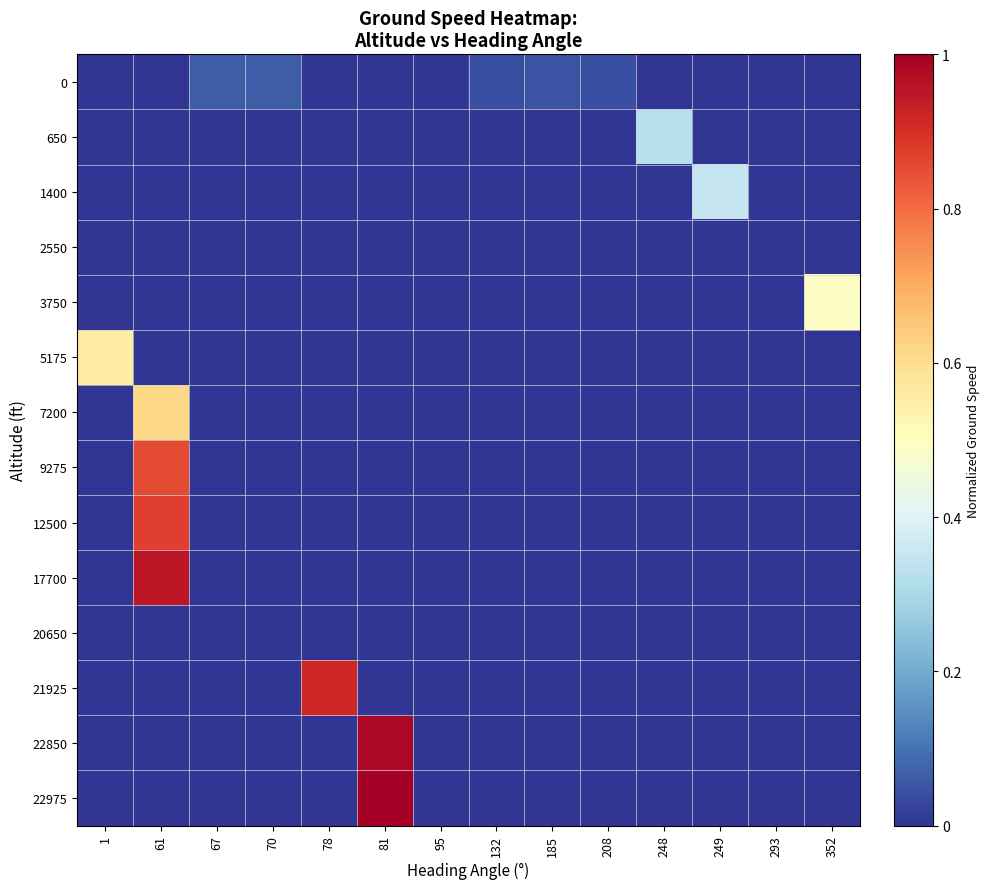

Reading right to left, list all the values displayed in this chart.

0: 352=0.0	293=0.0	249=0.0	248=0.0	208=0.0	185=0.0	132=0.0	95=0.0	81=0.0	78=0.0	70=0.1	67=0.1	61=0.0	1=0.0
650: 352=0.0	293=0.0	249=0.0	248=0.3	208=0.0	185=0.0	132=0.0	95=0.0	81=0.0	78=0.0	70=0.0	67=0.0	61=0.0	1=0.0
1400: 352=0.0	293=0.0	249=0.4	248=0.0	208=0.0	185=0.0	132=0.0	95=0.0	81=0.0	78=0.0	70=0.0	67=0.0	61=0.0	1=0.0
2550: 352=0.0	293=0.0	249=0.0	248=0.0	208=0.0	185=0.0	132=0.0	95=0.0	81=0.0	78=0.0	70=0.0	67=0.0	61=0.0	1=0.0
3750: 352=0.5	293=0.0	249=0.0	248=0.0	208=0.0	185=0.0	132=0.0	95=0.0	81=0.0	78=0.0	70=0.0	67=0.0	61=0.0	1=0.0
5175: 352=0.0	293=0.0	249=0.0	248=0.0	208=0.0	185=0.0	132=0.0	95=0.0	81=0.0	78=0.0	70=0.0	67=0.0	61=0.0	1=0.6
7200: 352=0.0	293=0.0	249=0.0	248=0.0	208=0.0	185=0.0	132=0.0	95=0.0	81=0.0	78=0.0	70=0.0	67=0.0	61=0.6	1=0.0
9275: 352=0.0	293=0.0	249=0.0	248=0.0	208=0.0	185=0.0	132=0.0	95=0.0	81=0.0	78=0.0	70=0.0	67=0.0	61=0.9	1=0.0
12500: 352=0.0	293=0.0	249=0.0	248=0.0	208=0.0	185=0.0	132=0.0	95=0.0	81=0.0	78=0.0	70=0.0	67=0.0	61=0.9	1=0.0
17700: 352=0.0	293=0.0	249=0.0	248=0.0	208=0.0	185=0.0	132=0.0	95=0.0	81=0.0	78=0.0	70=0.0	67=0.0	61=1.0	1=0.0
20650: 352=0.0	293=0.0	249=0.0	248=0.0	208=0.0	185=0.0	132=0.0	95=0.0	81=0.0	78=0.0	70=0.0	67=0.0	61=0.0	1=0.0
21925: 352=0.0	293=0.0	249=0.0	248=0.0	208=0.0	185=0.0	132=0.0	95=0.0	81=0.0	78=0.9	70=0.0	67=0.0	61=0.0	1=0.0
22850: 352=0.0	293=0.0	249=0.0	248=0.0	208=0.0	185=0.0	132=0.0	95=0.0	81=1.0	78=0.0	70=0.0	67=0.0	61=0.0	1=0.0
22975: 352=0.0	293=0.0	249=0.0	248=0.0	208=0.0	185=0.0	132=0.0	95=0.0	81=1.0	78=0.0	70=0.0	67=0.0	61=0.0	1=0.0